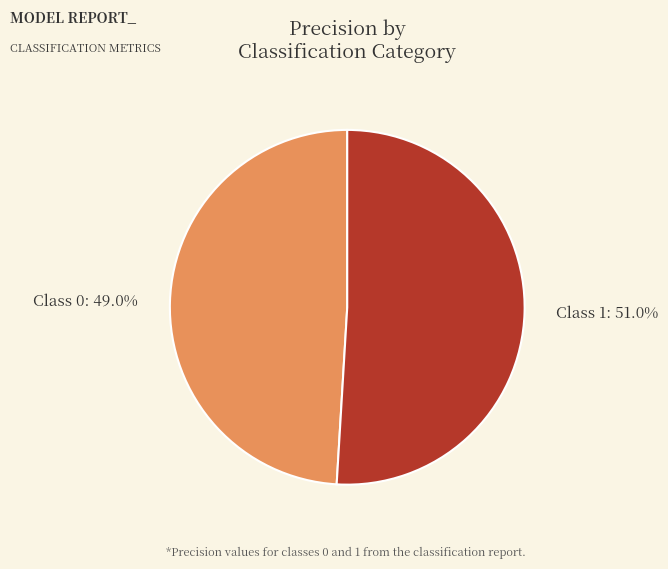

What is the smallest slice in the pie chart?

Class 0